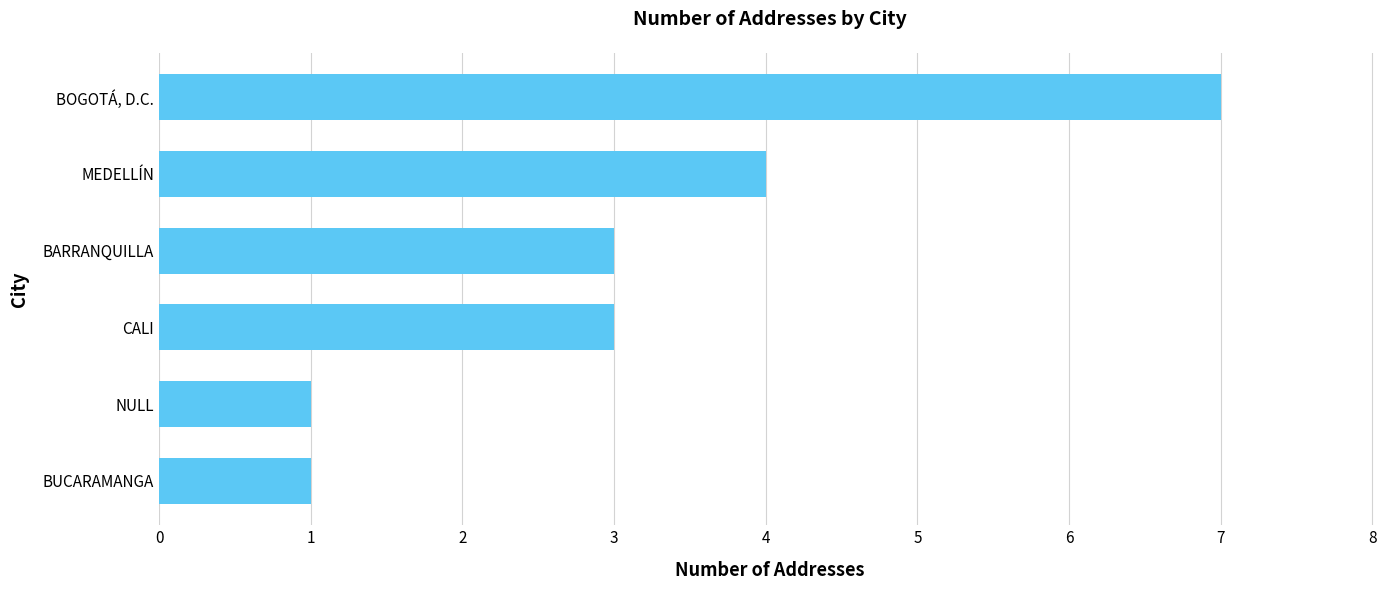

Reading top to bottom, transcribe all the data shown in this chart.

7	4	3	3	1	1